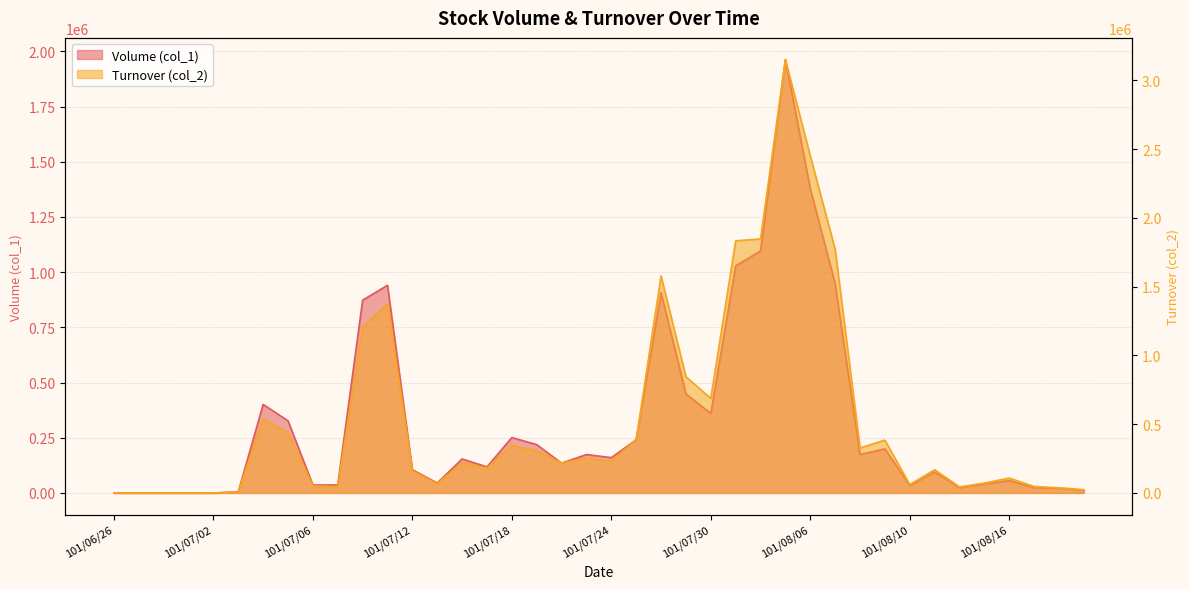

How many distinct data groups are displayed?

2